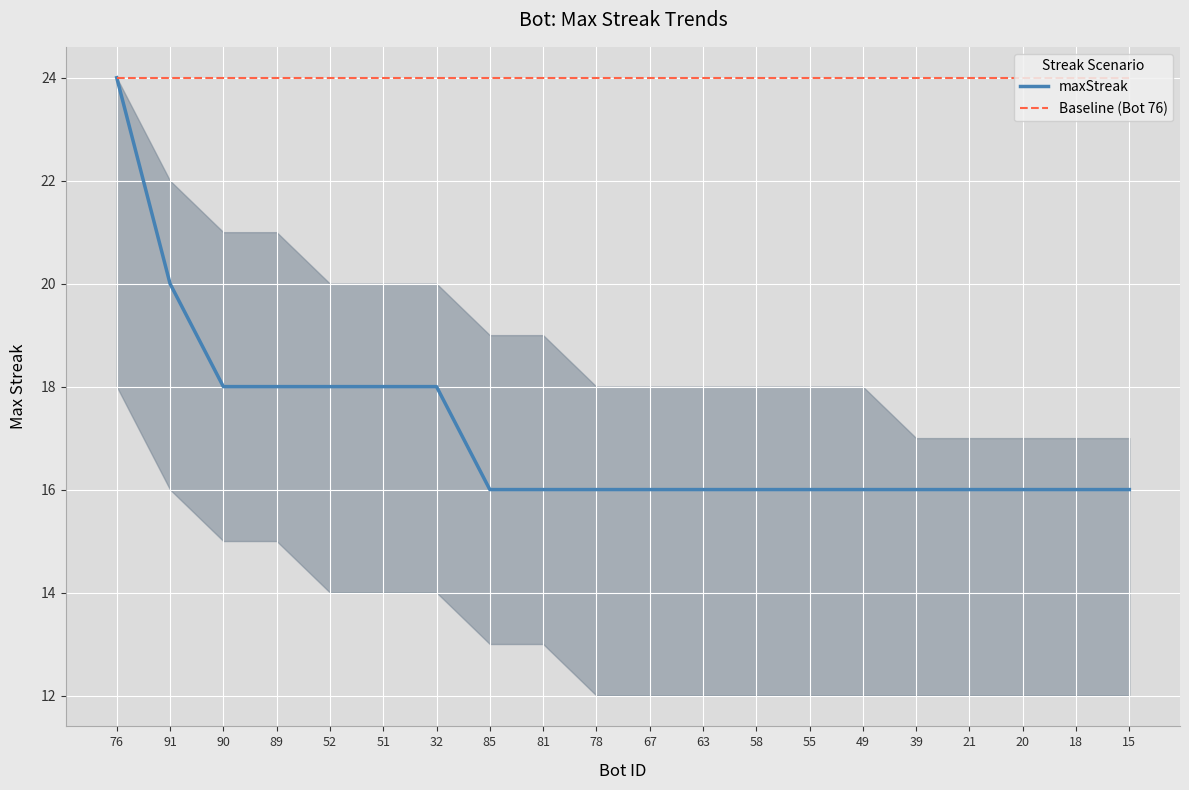

True or false: Baseline (Bot 76) has a value of 24 at 67.

True